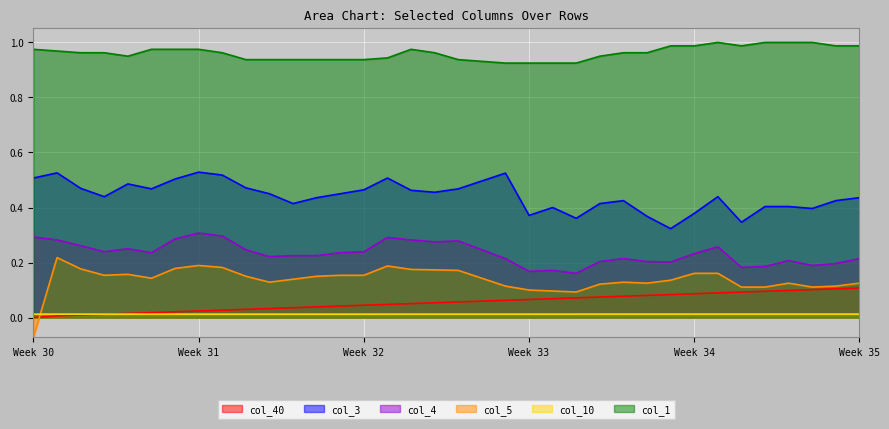

True or false: col_1 and col_40 intersect in this chart.

False